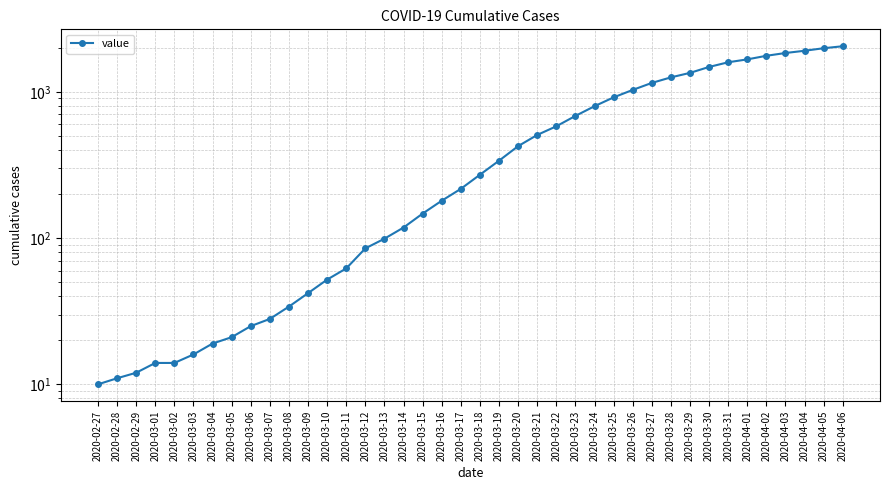

Reading left to right, extract all data points from this chart.

2020-02-27=10	2020-02-28=11	2020-02-29=12	2020-03-01=14	2020-03-02=14	2020-03-03=16	2020-03-04=19	2020-03-05=21	2020-03-06=25	2020-03-07=28	2020-03-08=34	2020-03-09=42	2020-03-10=52	2020-03-11=62	2020-03-12=85	2020-03-13=99	2020-03-14=118	2020-03-15=147	2020-03-16=180	2020-03-17=217	2020-03-18=271	2020-03-19=338	2020-03-20=425	2020-03-21=507	2020-03-22=581	2020-03-23=684	2020-03-24=797	2020-03-25=916	2020-03-26=1030	2020-03-27=1150	2020-03-28=1255	2020-03-29=1347	2020-03-30=1479	2020-03-31=1592	2020-04-01=1666	2020-04-02=1763	2020-04-03=1842	2020-04-04=1908	2020-04-05=1986	2020-04-06=2049